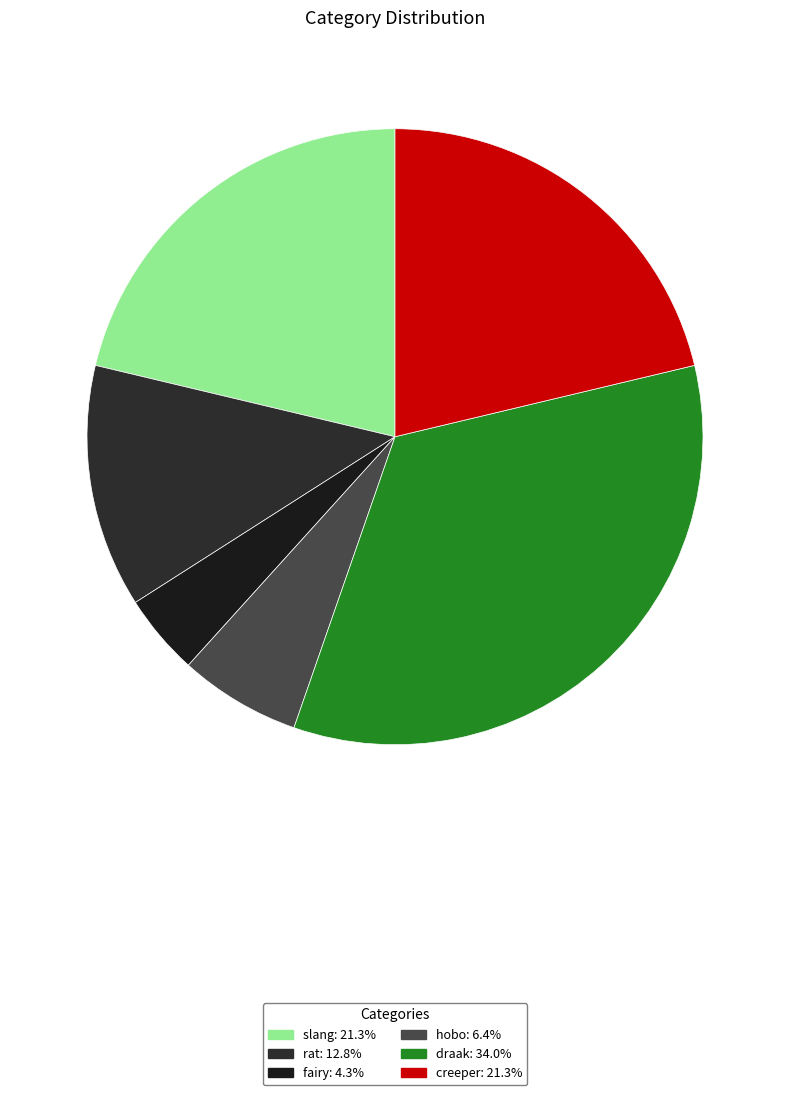

Combined, what portion of the pie is slang and draak?

55.3%